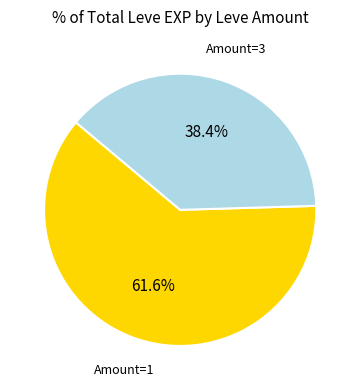

Which category has the biggest portion of the pie?

Amount=1